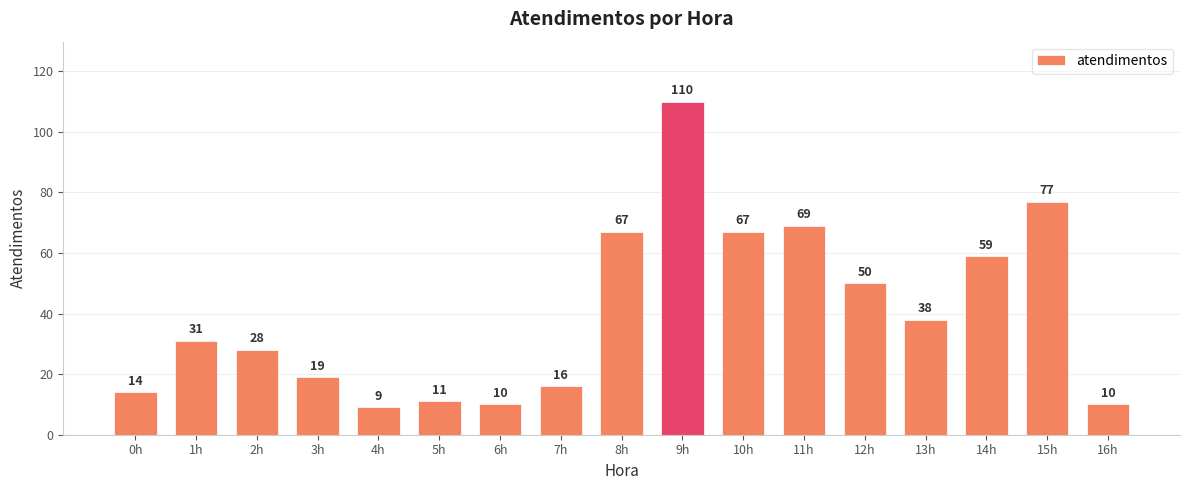

What is the difference between the values at 0h and 14h?

45